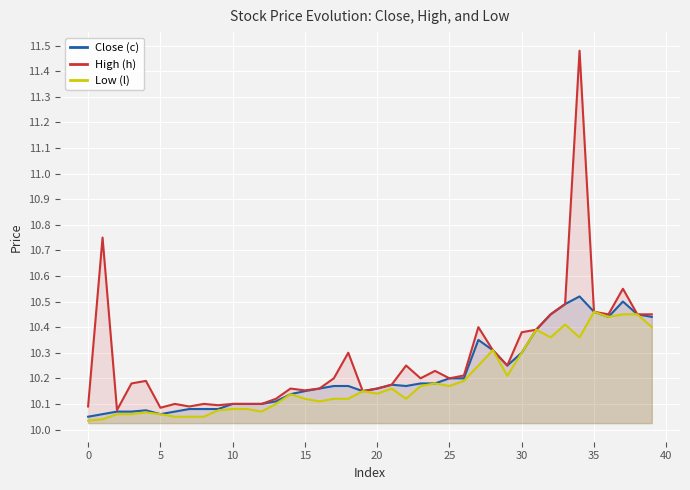

In Low (l), how many points are higher than both neighbors (excluding endpoints)?

9